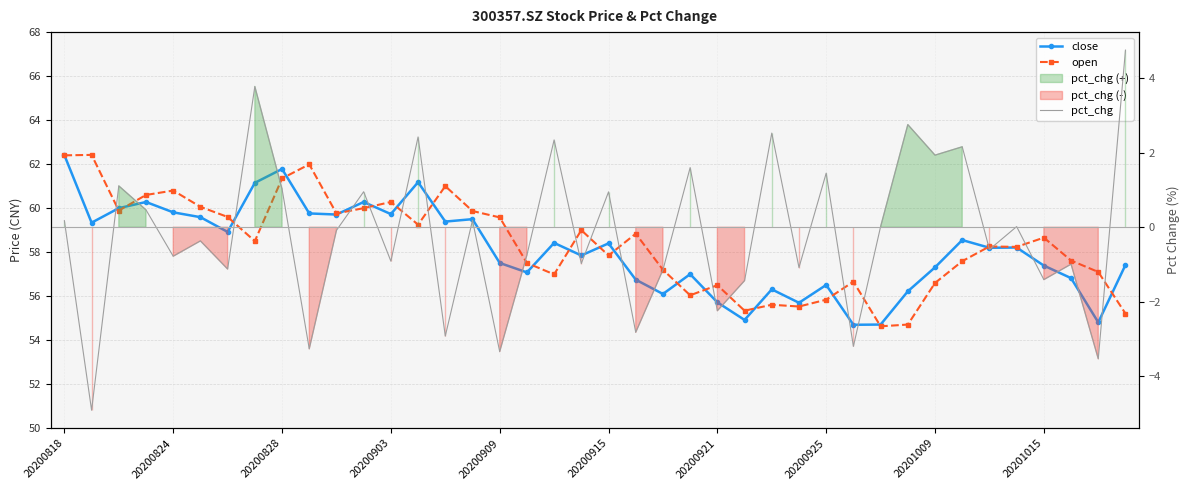

Which series has the largest range (max minus min)?

pct_chg